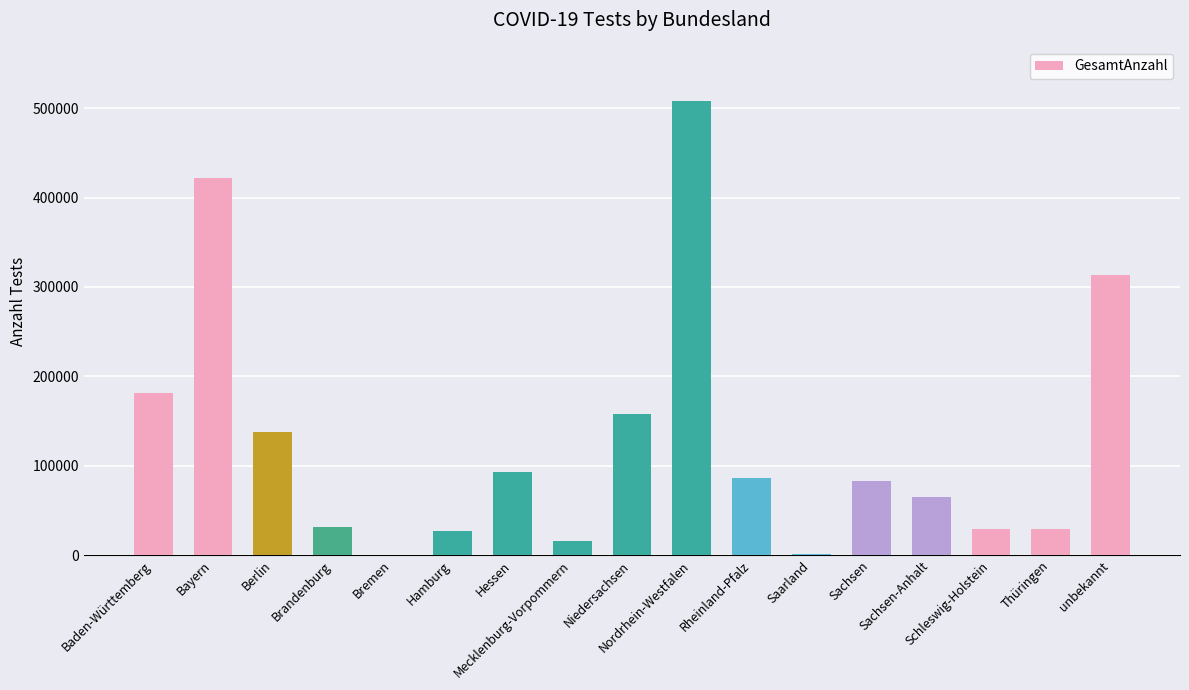

What is the difference between the values at Schleswig-Holstein and Hamburg?

2050